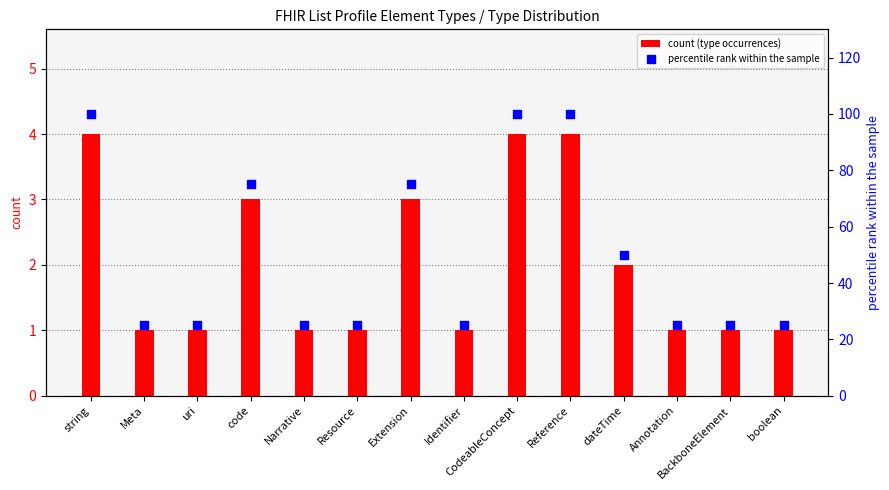

Which series reaches the minimum Y coordinate?

count (type occurrences)